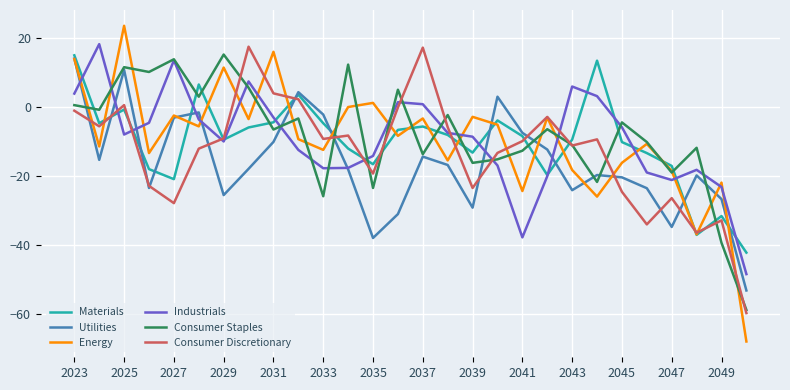

Which series has the widest spread of values?

Energy